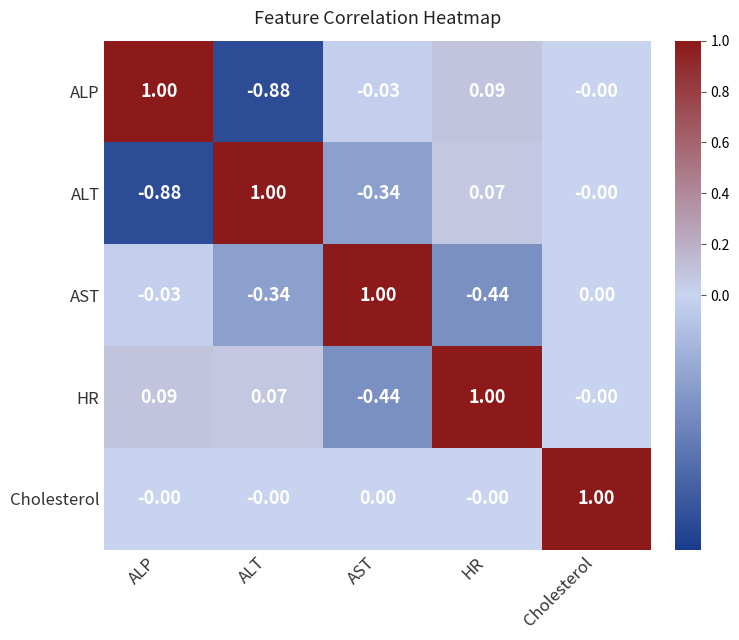

Which series has the largest total across all categories?

Cholesterol